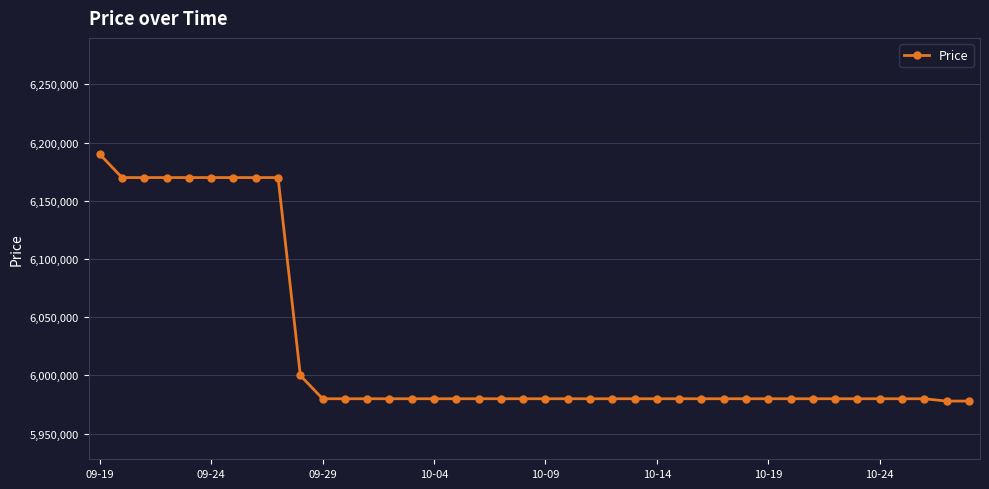

What is the value of the 36th point from the left?

5980000